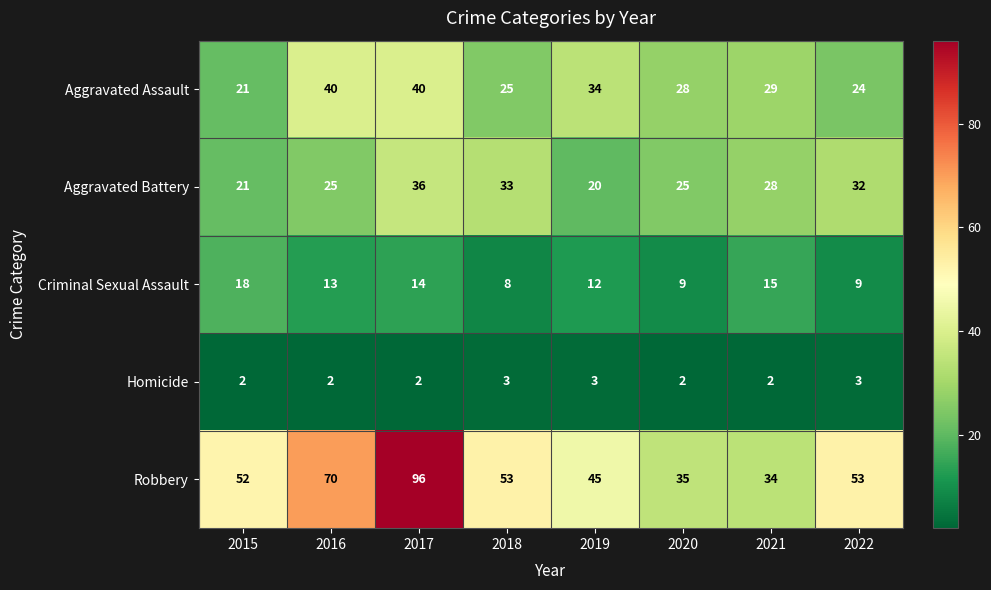

What is the minimum value for Criminal Sexual Assault?

8